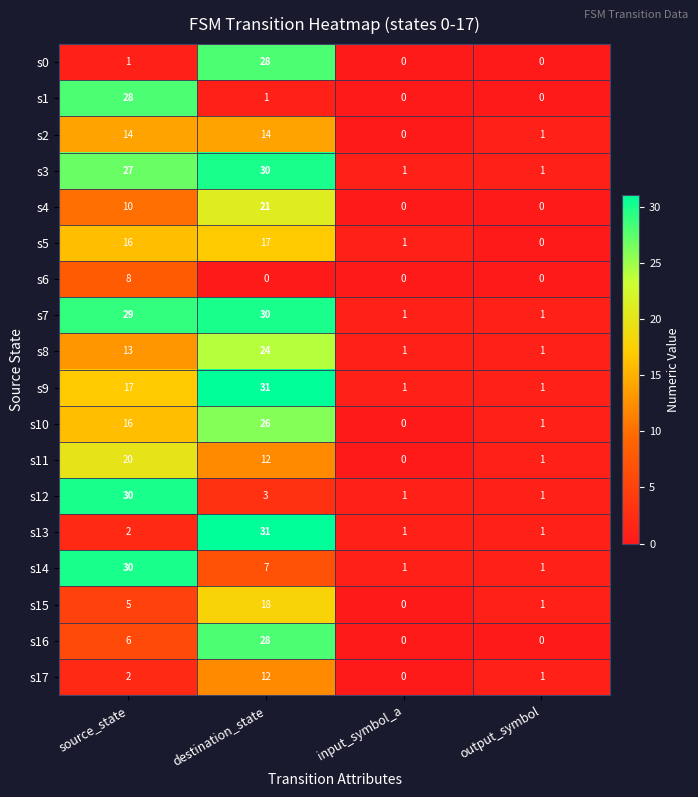

Is the value of s9 at output_symbol greater than the value of s13 at destination_state?

No